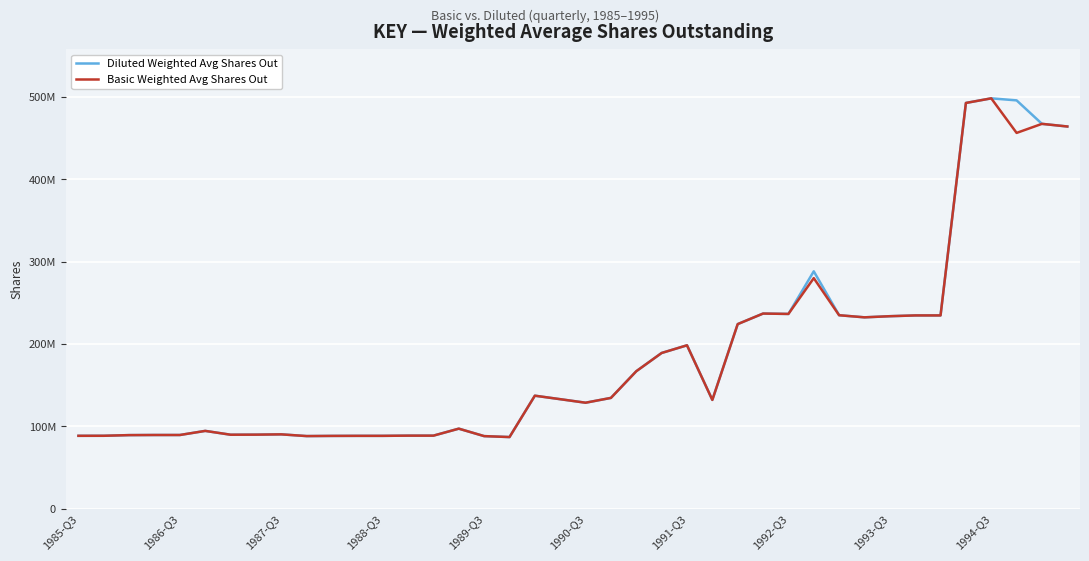

What are all the series names shown in the legend?

Diluted Weighted Avg Shares Out, Basic Weighted Avg Shares Out